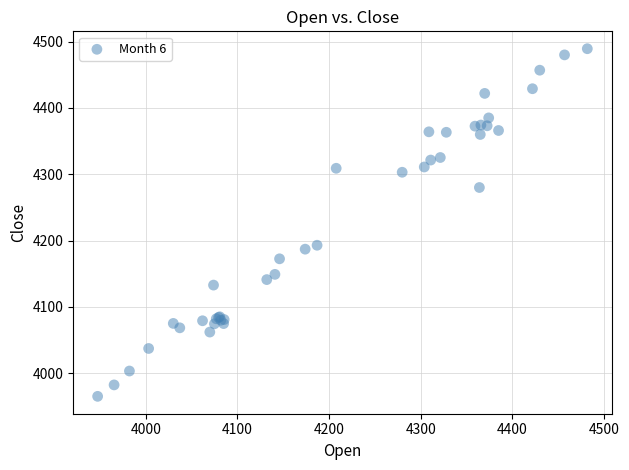

What Y value in the scatter plot is closest to 4227?

4192.9